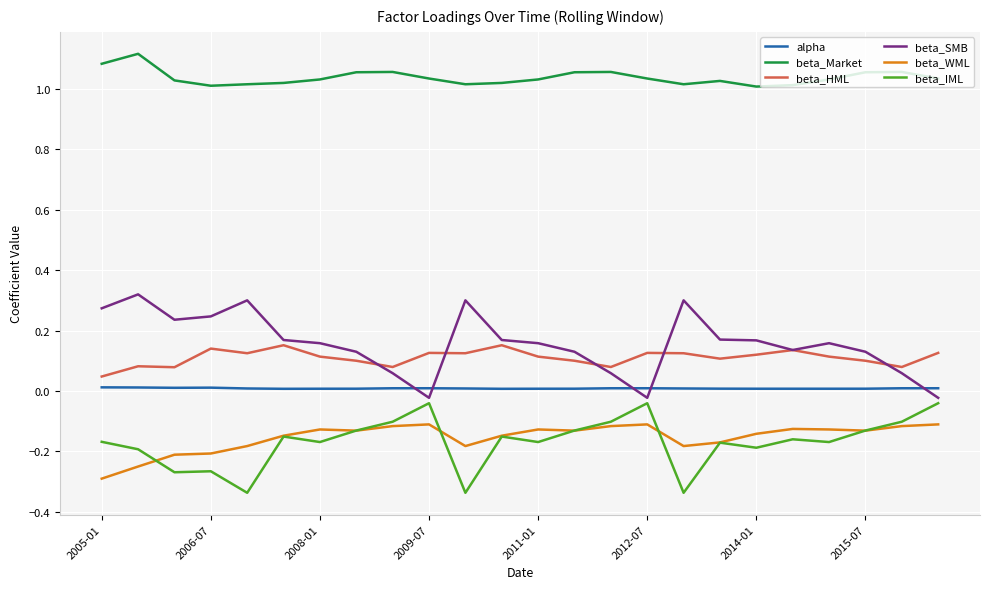

True or false: beta_Market and beta_HML intersect in this chart.

False